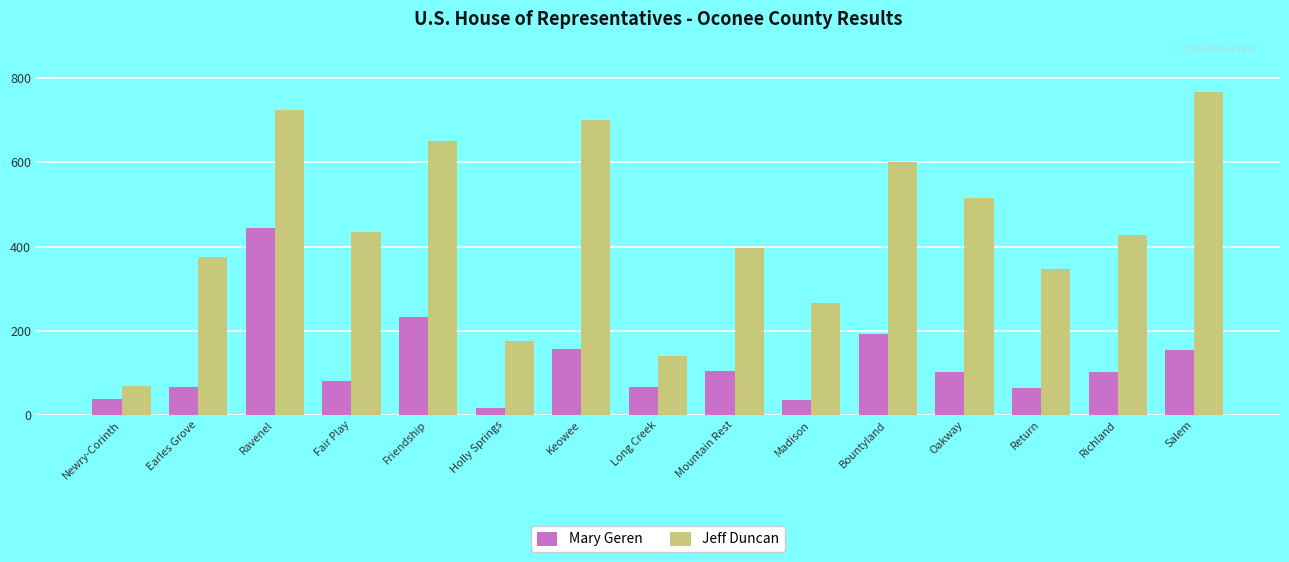

What position from the left is Keowee?

7